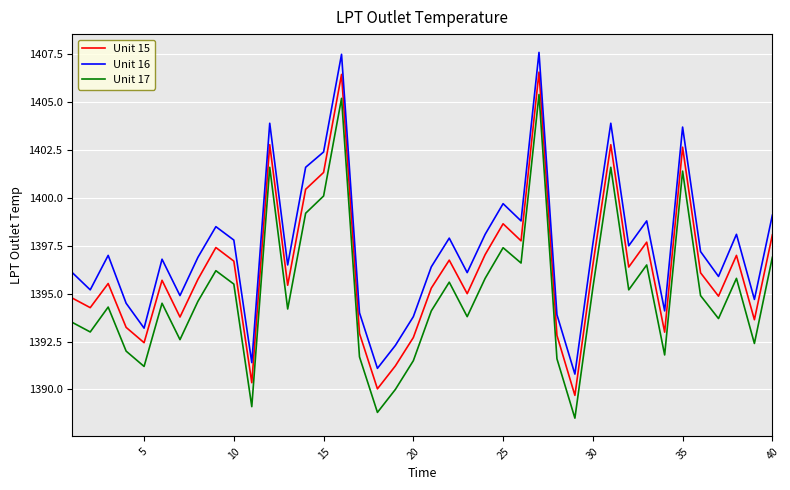

True or false: Unit 16 and Unit 15 intersect in this chart.

False